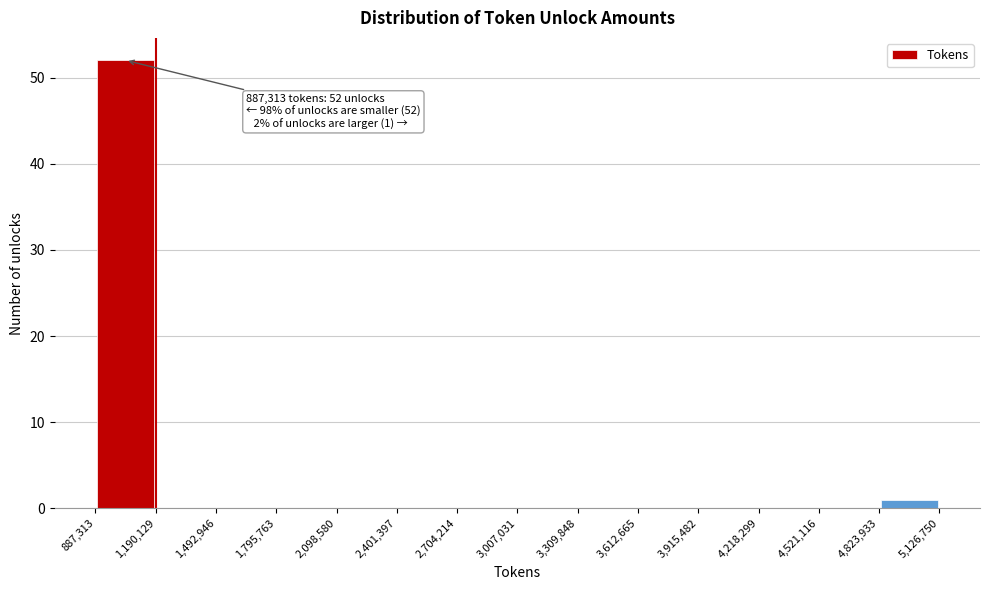

Which range on the x-axis has the tallest bar?

887,313 to 1,190,129